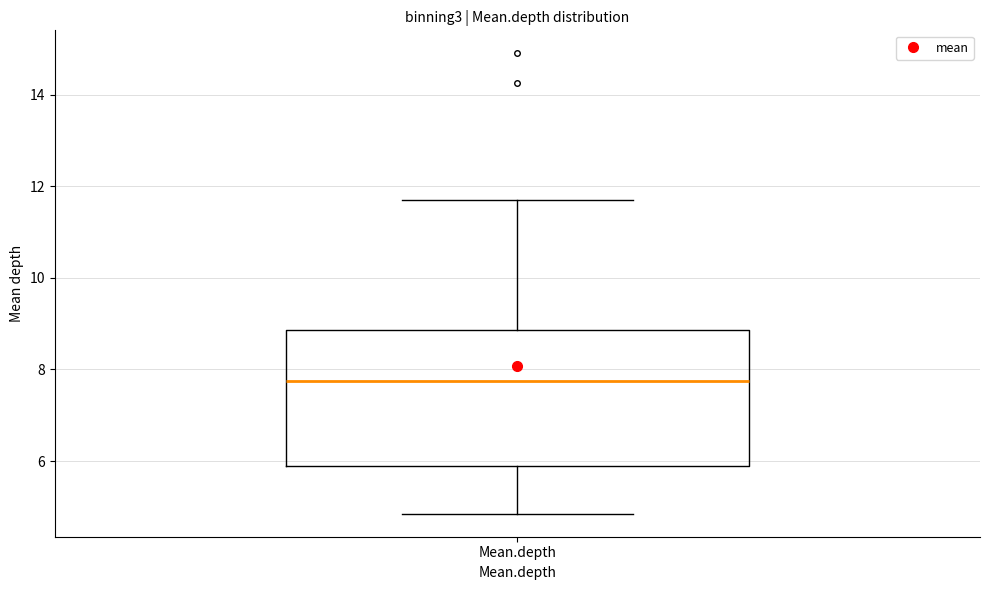

Where is the upper edge of the box for Mean.depth on the y-axis? The values are not printed on the chart, so give them approximately, as read against the axis.

8.8